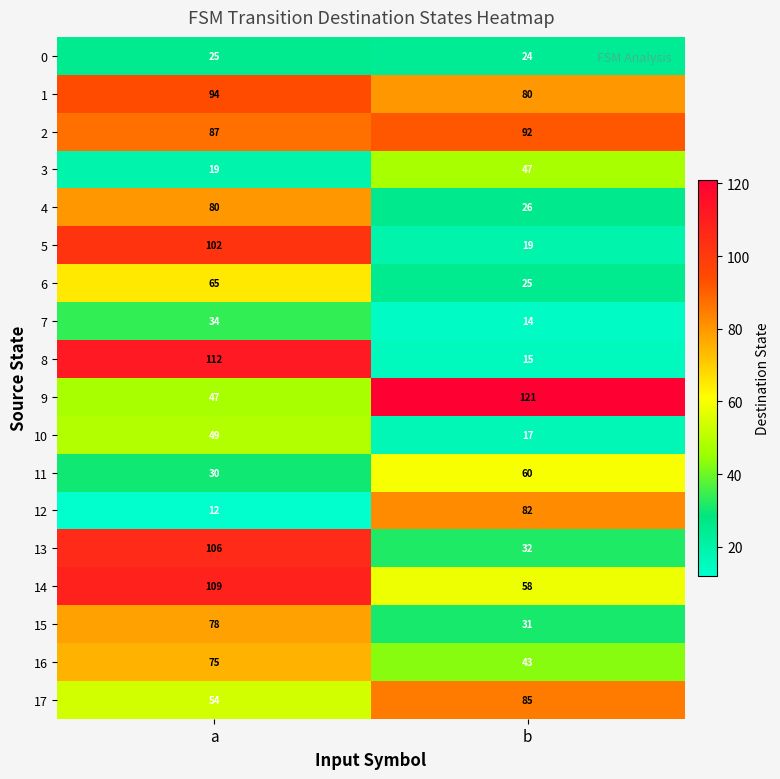

At which category is the sum across all series the highest?

a